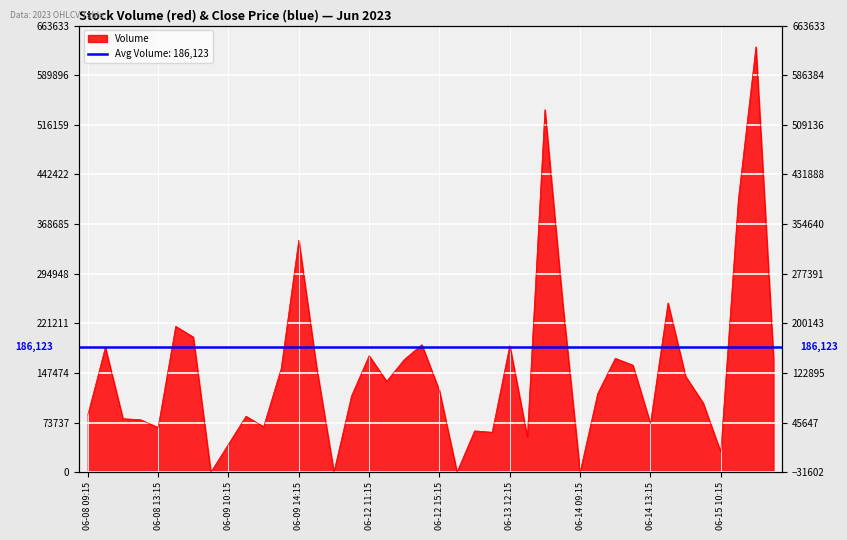

Read the value at 2023-06-09 12:15, to the nearest 100.

67600